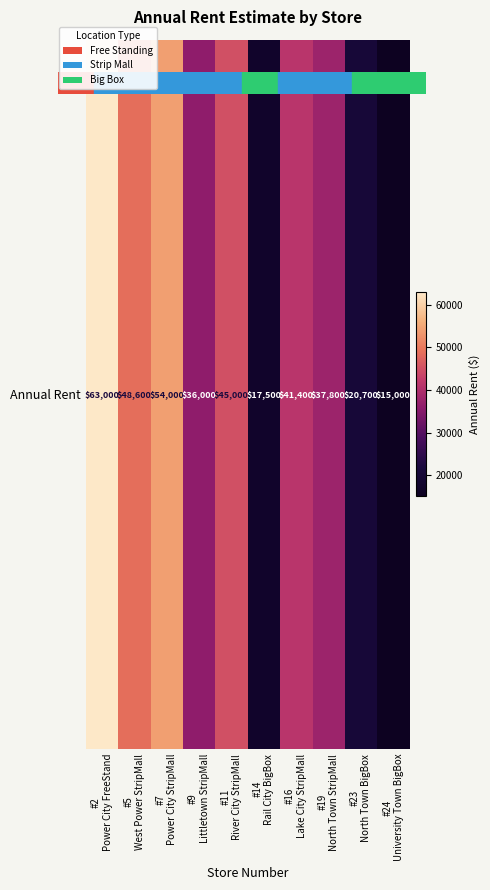

Is it true that the value at #19
North Town StripMall is 58723?

False